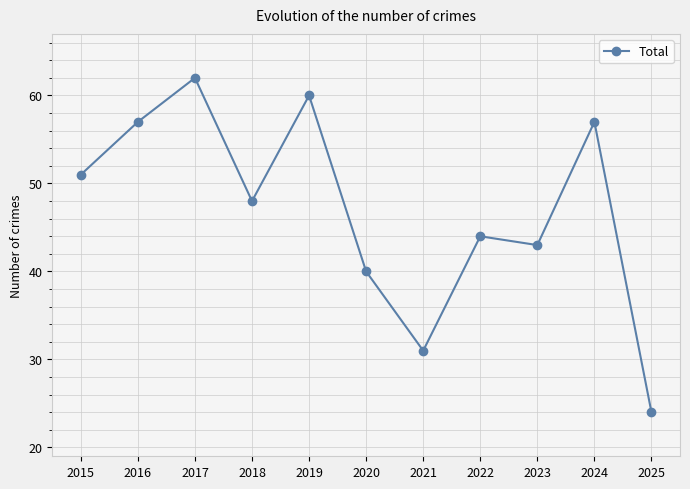

What is the value of the 11th point from the left?

24